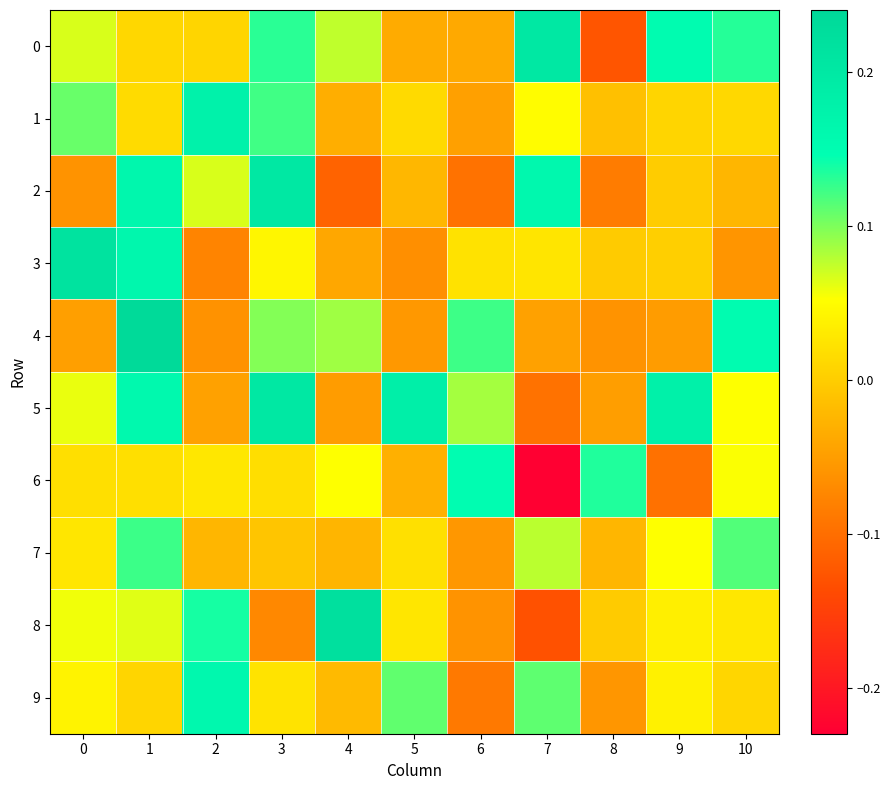

Between 3 and 10, which series saw the biggest shift?

2